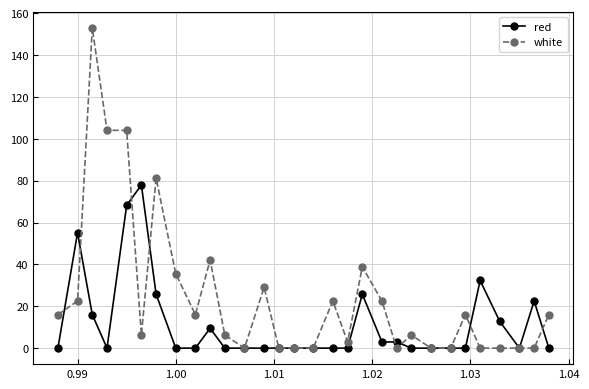

True or false: white has more than 1 interior local peaks.

True